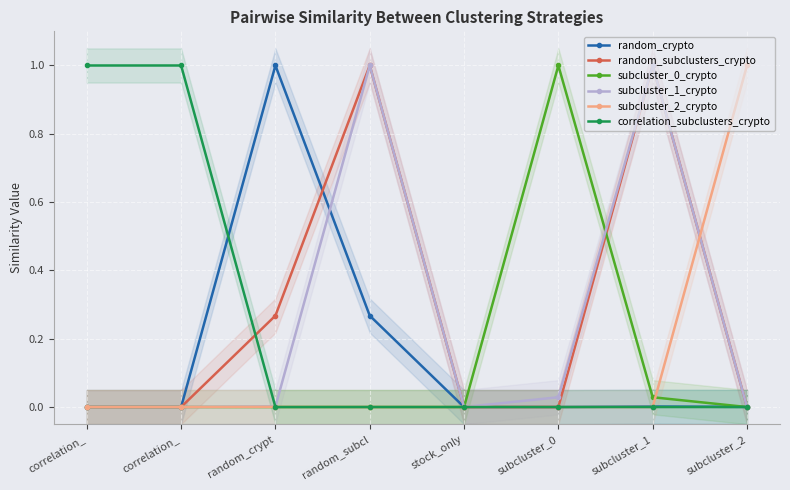

At which category is the sum across all series the highest?

random_subcl